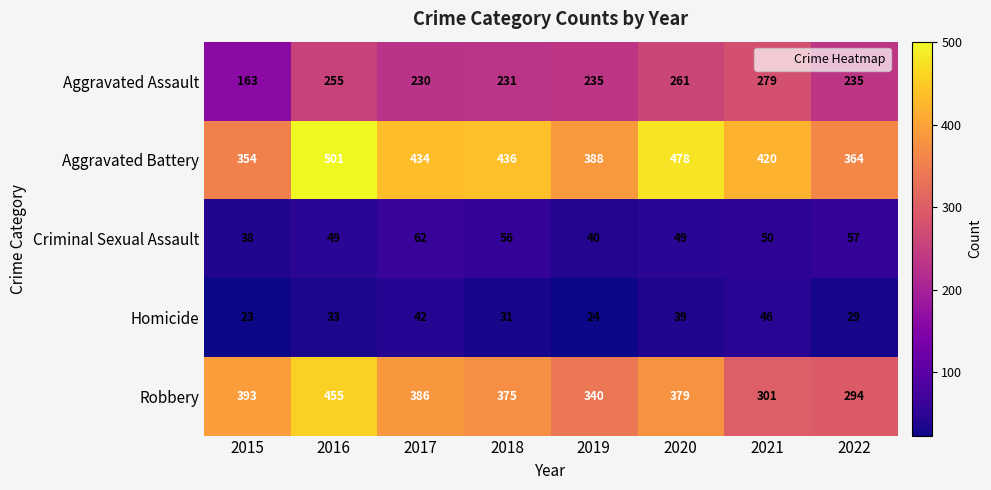

Between 2016 and 2021, which series saw the biggest shift?

Robbery